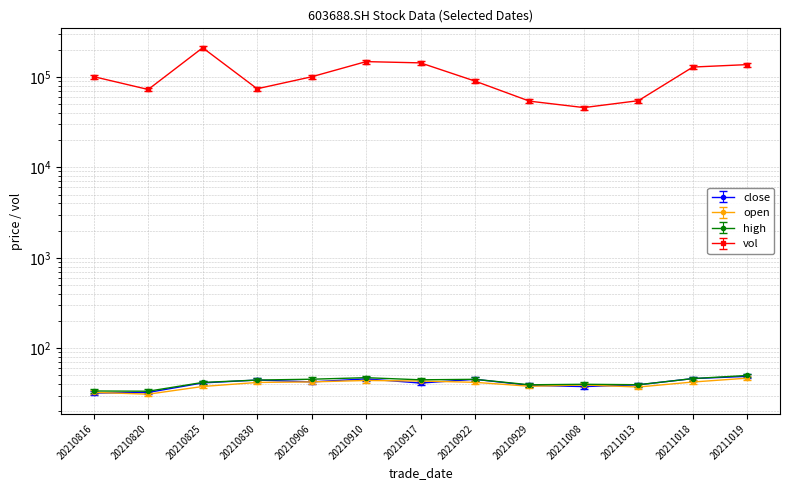

What is the difference between the highest and lowest values at 20210929?

53778.0